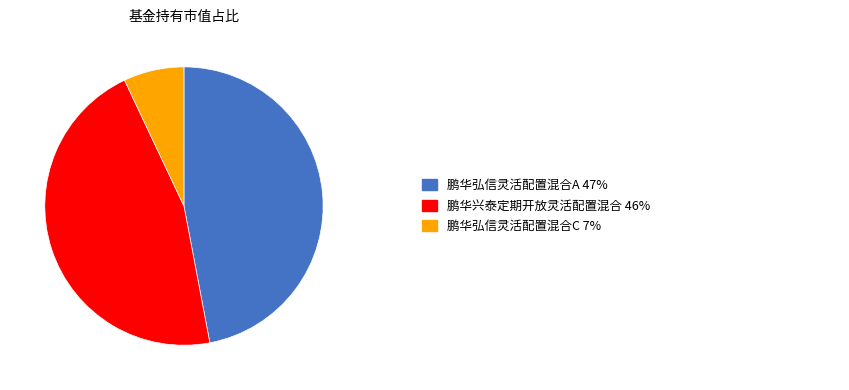

Count the number of slices in the pie.

3